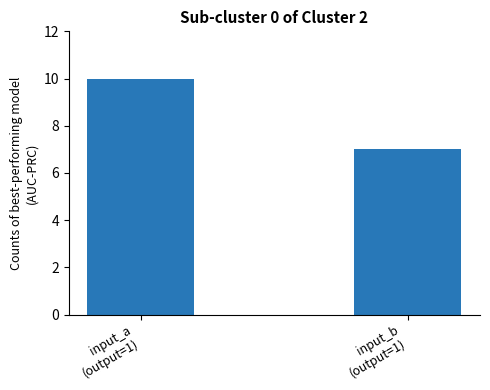

What is the label of the 1st bar from the right?

input_b
(output=1)